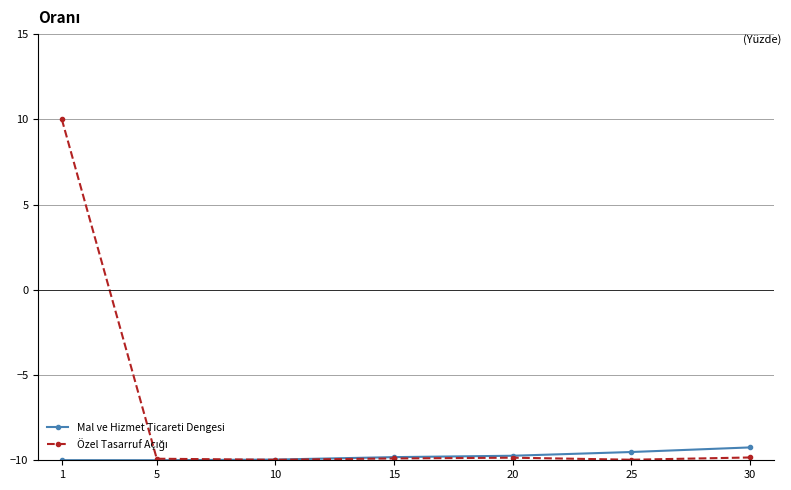

What is the value of the Mal ve Hizmet Ticareti Dengesi point at the 6th from the left?

-9.5